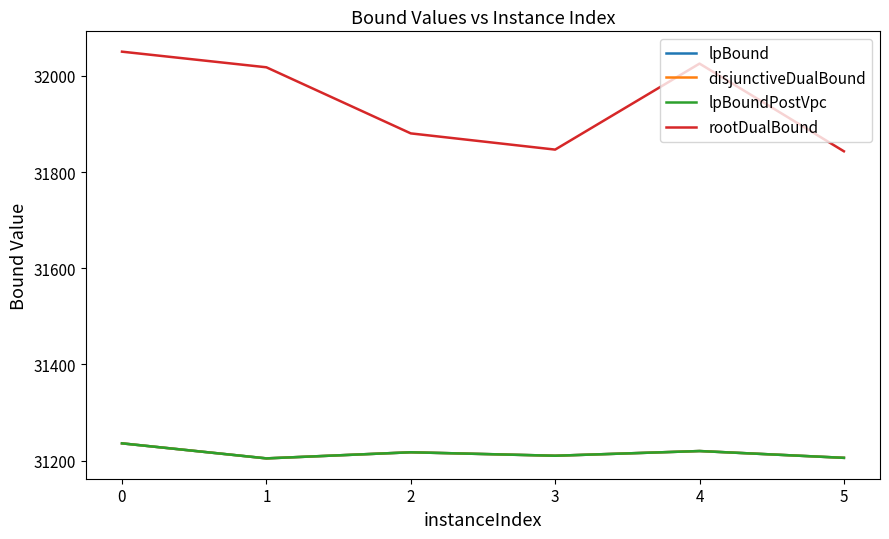

Does the chart display data point markers on the line(s)?

No